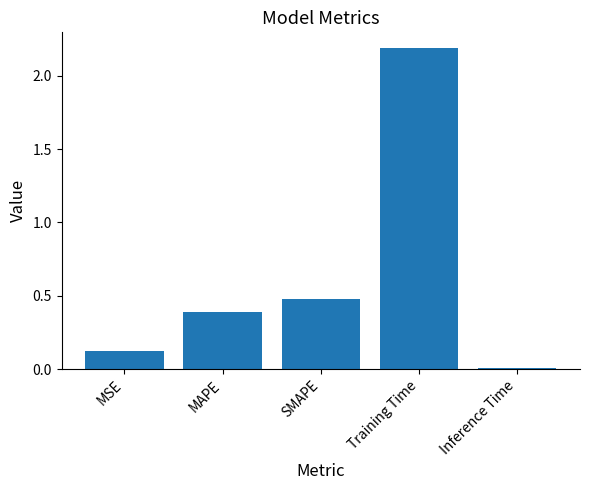

Rank the categories by value from lowest to highest.

Inference Time, MSE, MAPE, SMAPE, Training Time